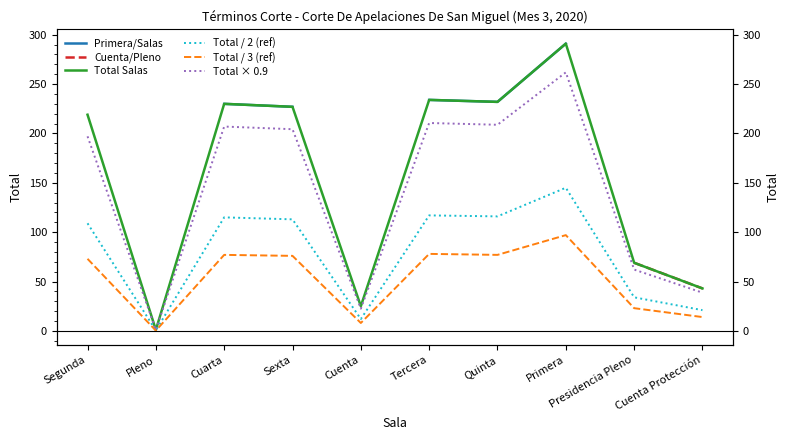

What is the minimum value shown in the chart?

0.3